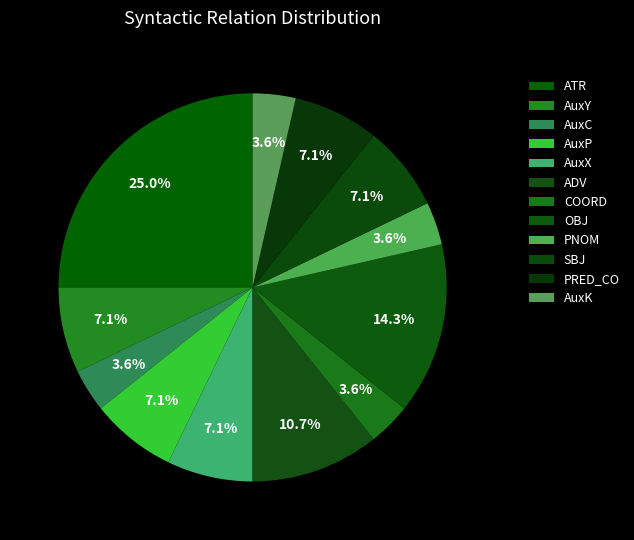

Count the number of slices in the pie.

12